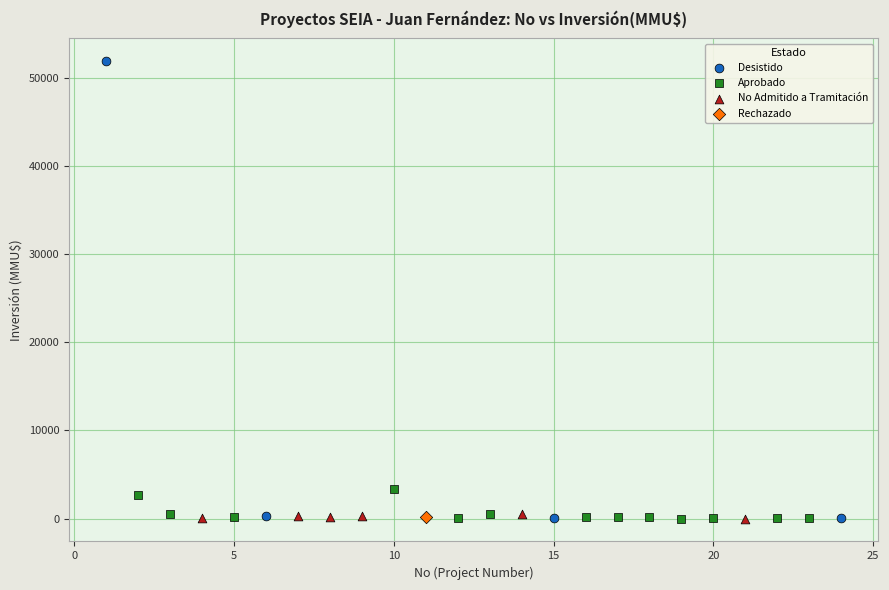

What are all the series names shown in the legend?

Desistido, Aprobado, No Admitido a Tramitación, Rechazado